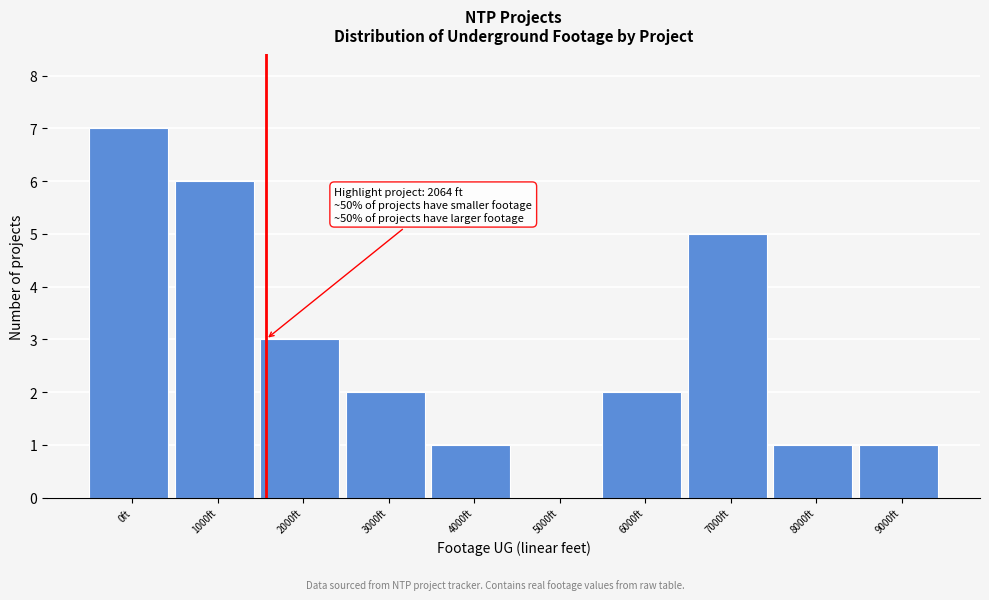

Reading right to left, transcribe all the data shown in this chart.

9000ft=1	8000ft=1	7000ft=5	6000ft=2	5000ft=0	4000ft=1	3000ft=2	2000ft=3	1000ft=6	0ft=7